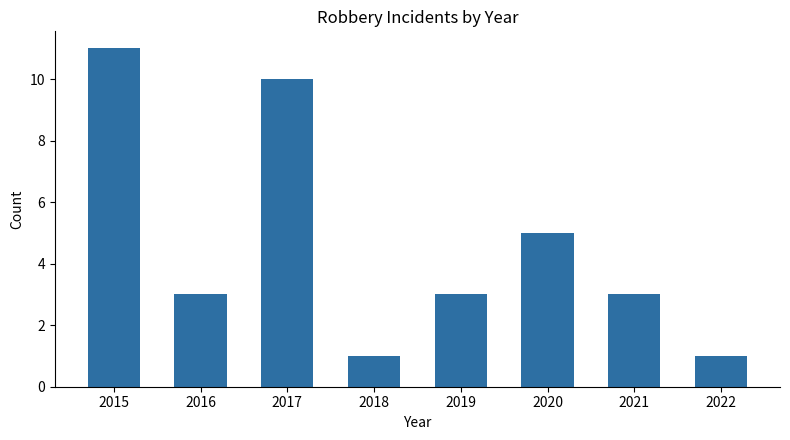

What is the average value?

5